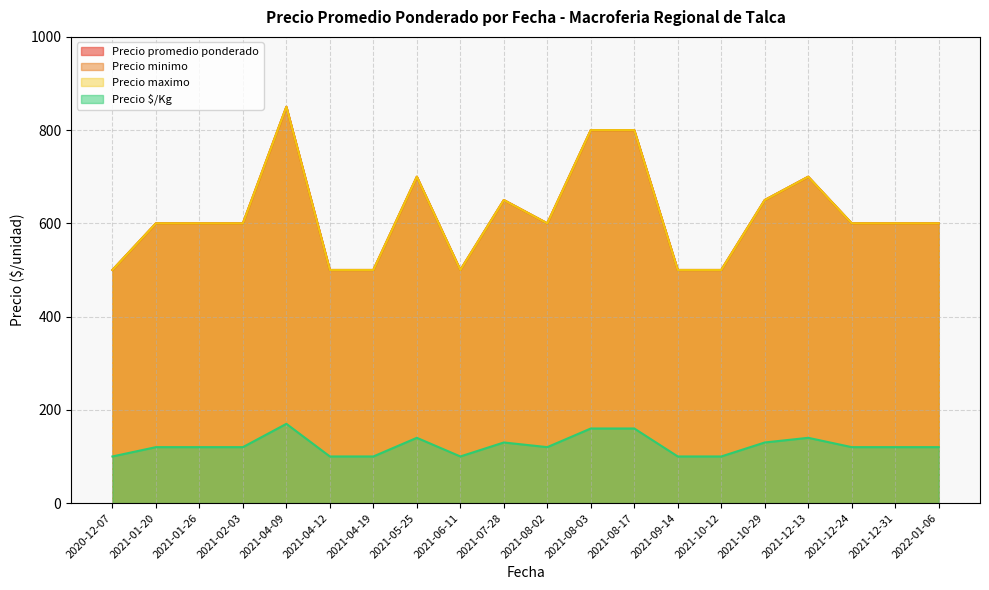

Reading left to right, extract all data points from this chart.

Precio promedio ponderado: 500	600	600	600	850	500	500	700	500	650	600	800	800	500	500	650	700	600	600	600
Precio minimo: 500	600	600	600	850	500	500	700	500	650	600	800	800	500	500	650	700	600	600	600
Precio maximo: 500	600	600	600	850	500	500	700	500	650	600	800	800	500	500	650	700	600	600	600
Precio $/Kg: 100	120	120	120	170	100	100	140	100	130	120	160	160	100	100	130	140	120	120	120